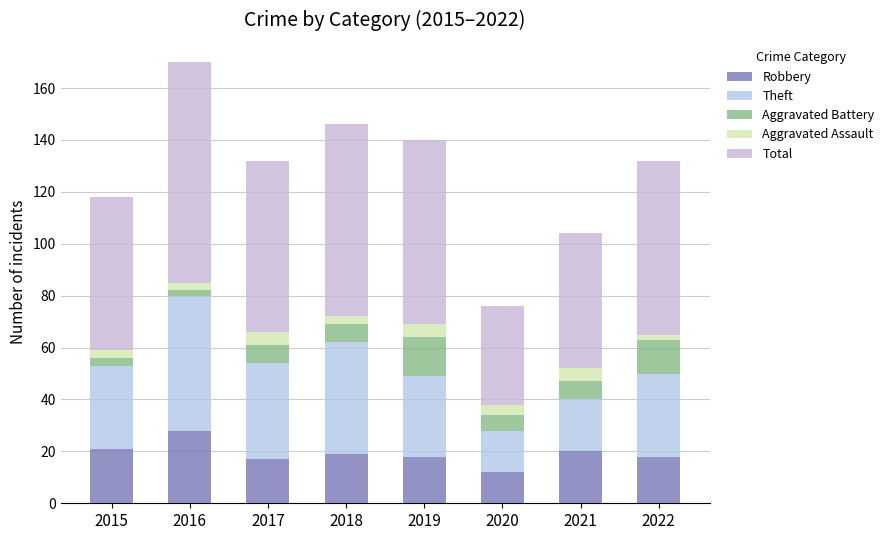

Are the bars grouped side by side (vs. stacked)?

No